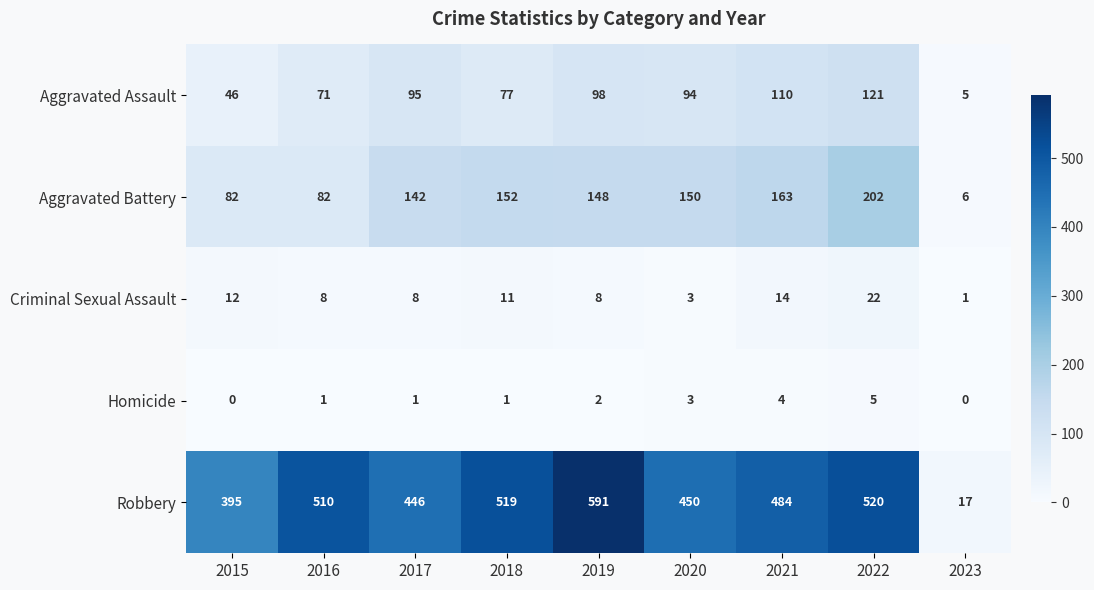

What is the spread (max minus min) of values at 2023?

17